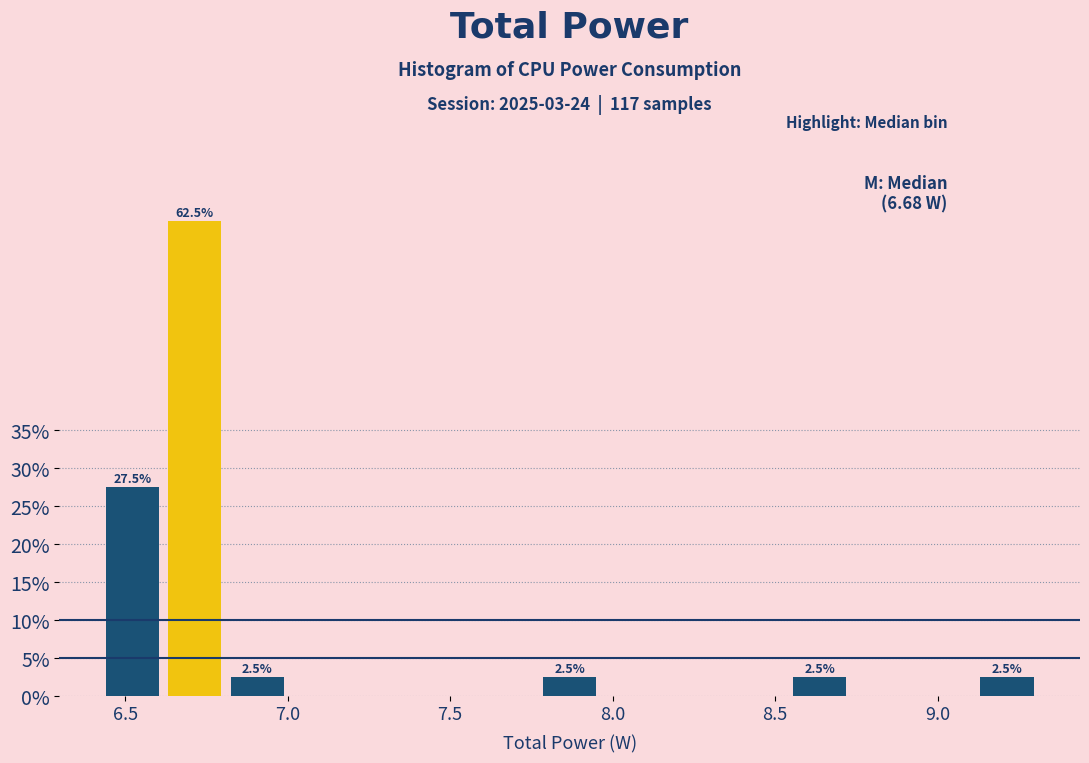

Around what value on the x-axis is the tallest bar? Give the approximate position of its centre, as read against the axis.

6.70